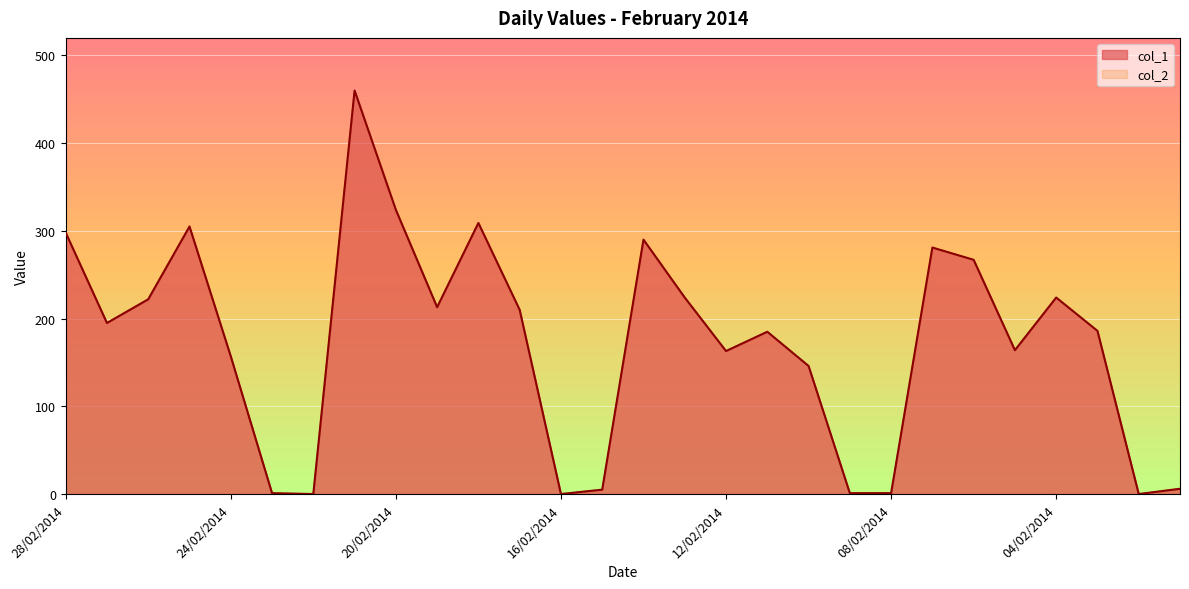

How many interior local peaks does the col_2 series have?

7